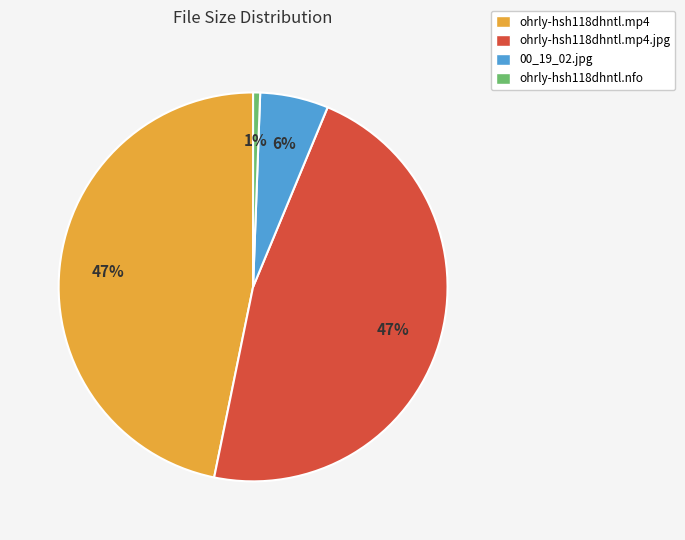

To the nearest percent, what percentage of the pie is 00_19_02.jpg?

6%